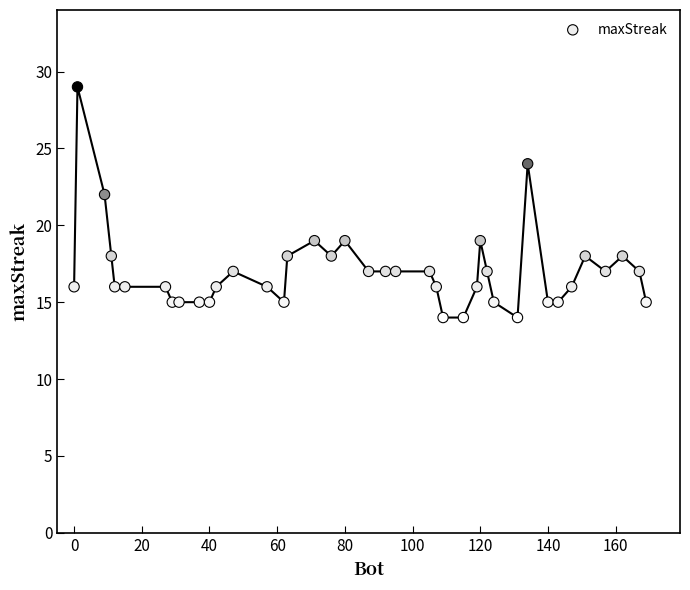

What is the range of X values (max minus min)?

169